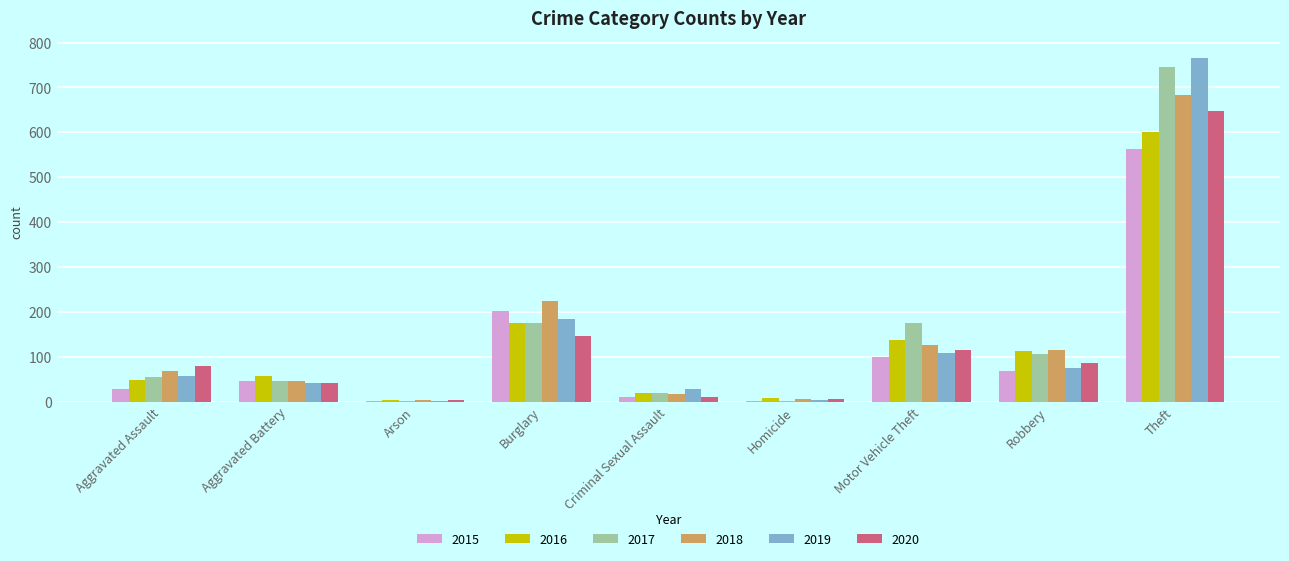

Which category has the highest value in the 2017 series?

Theft